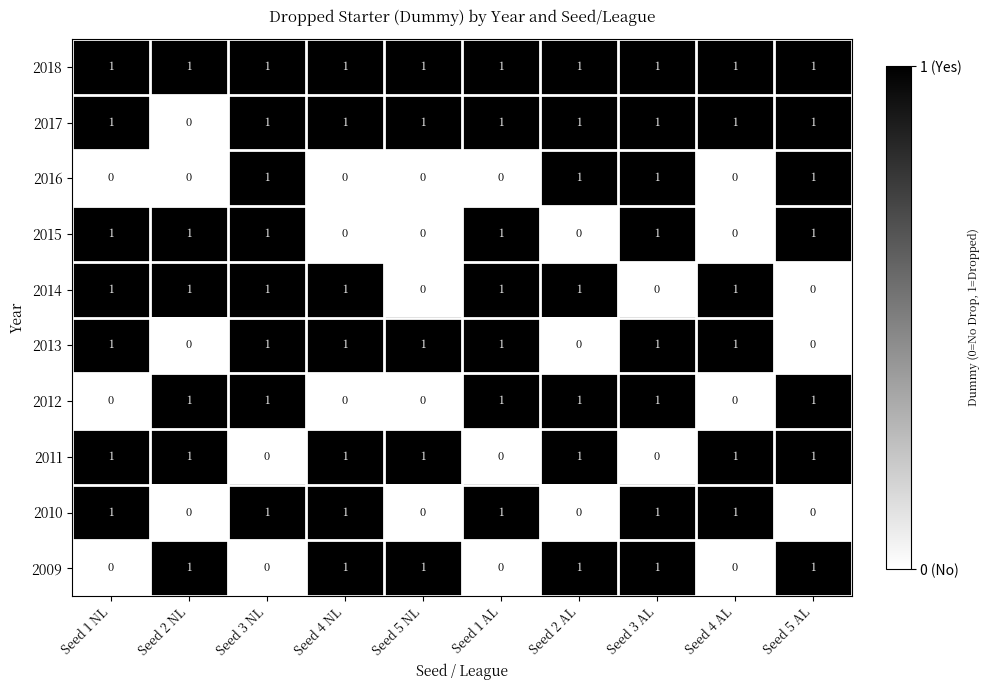

Between Seed 3 NL and Seed 1 AL, which series saw the biggest shift?

2016